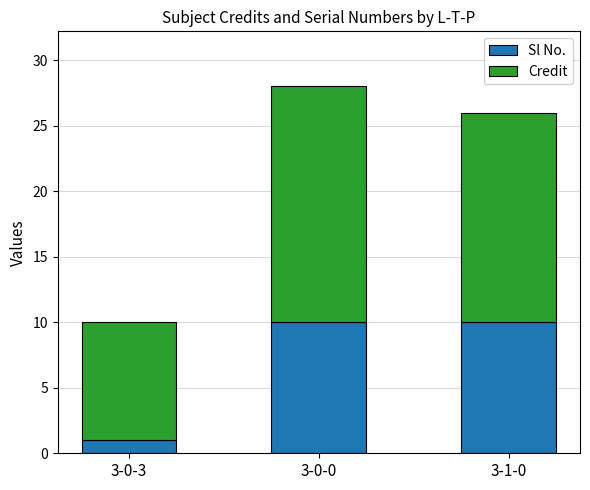

What is the difference between the maximum and minimum values in the Sl No. series?

9